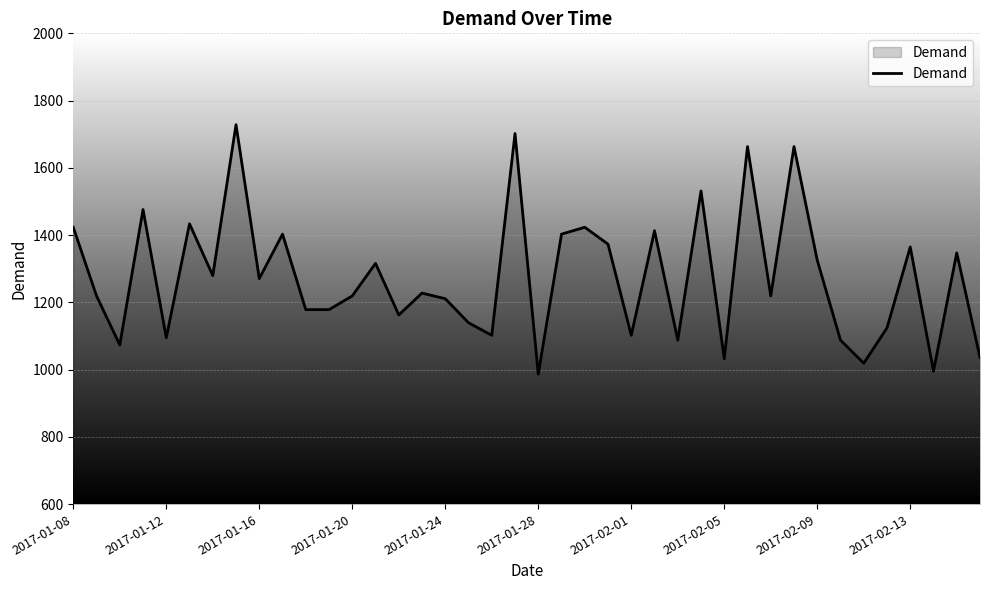

What is the greatest value displayed?

1728.4